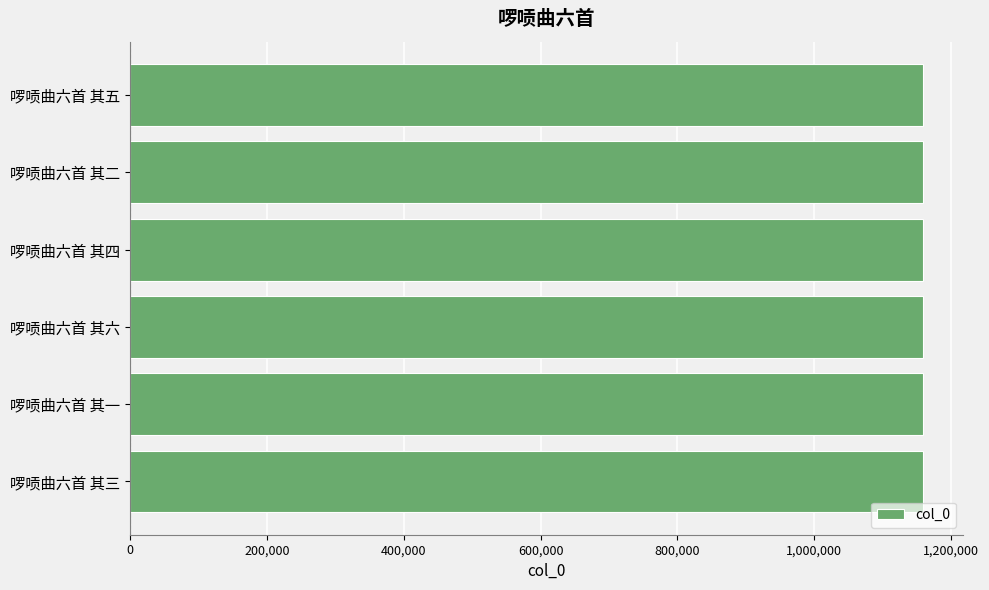

Is it true that the value at 啰唝曲六首 其三 is 1753466?

False